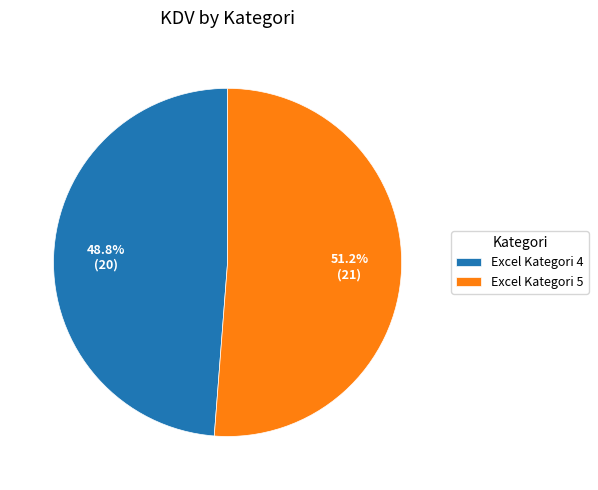

True or false: Excel Kategori 4 accounts for 49% of the total.

True